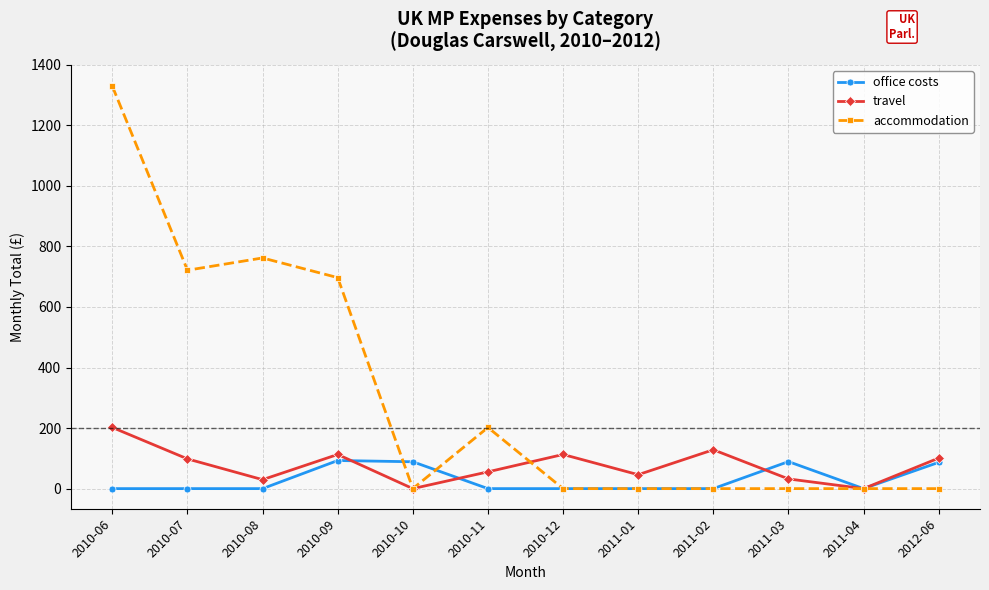

True or false: accommodation has a value of 0.0 at 2011-02.

True